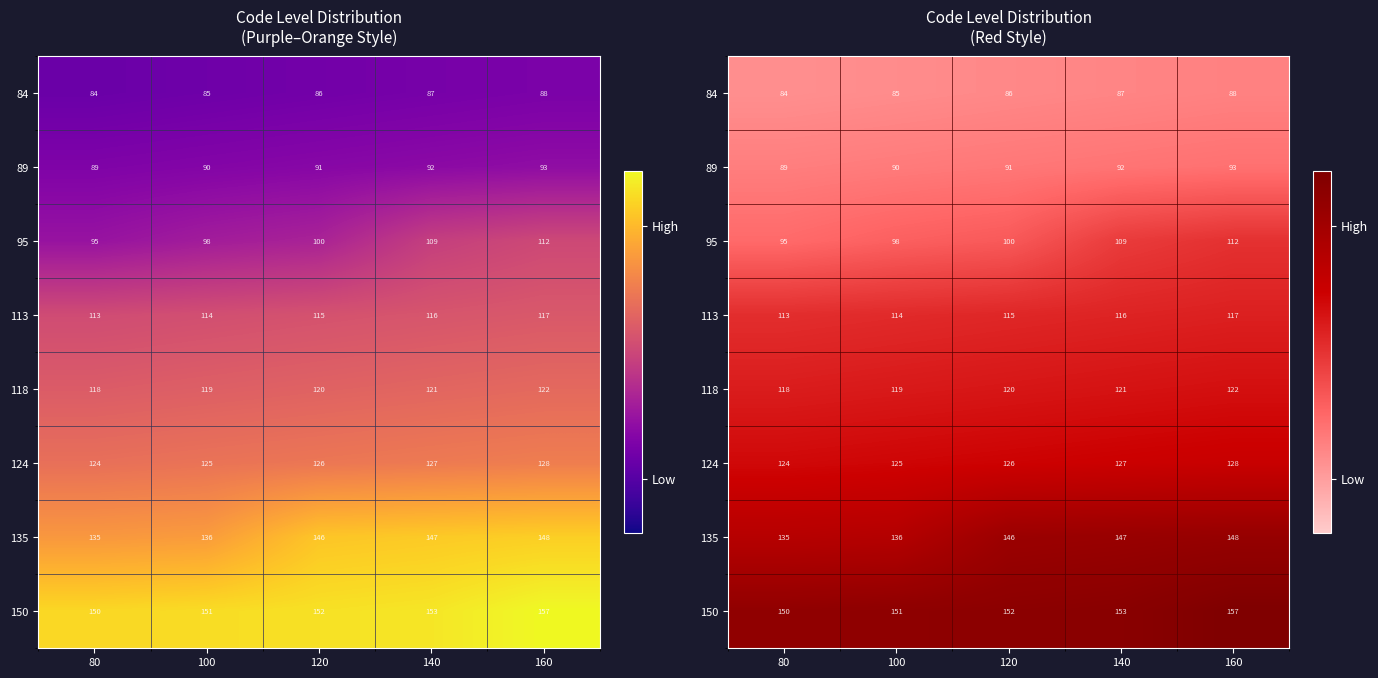

Which series has the largest range (max minus min)?

95